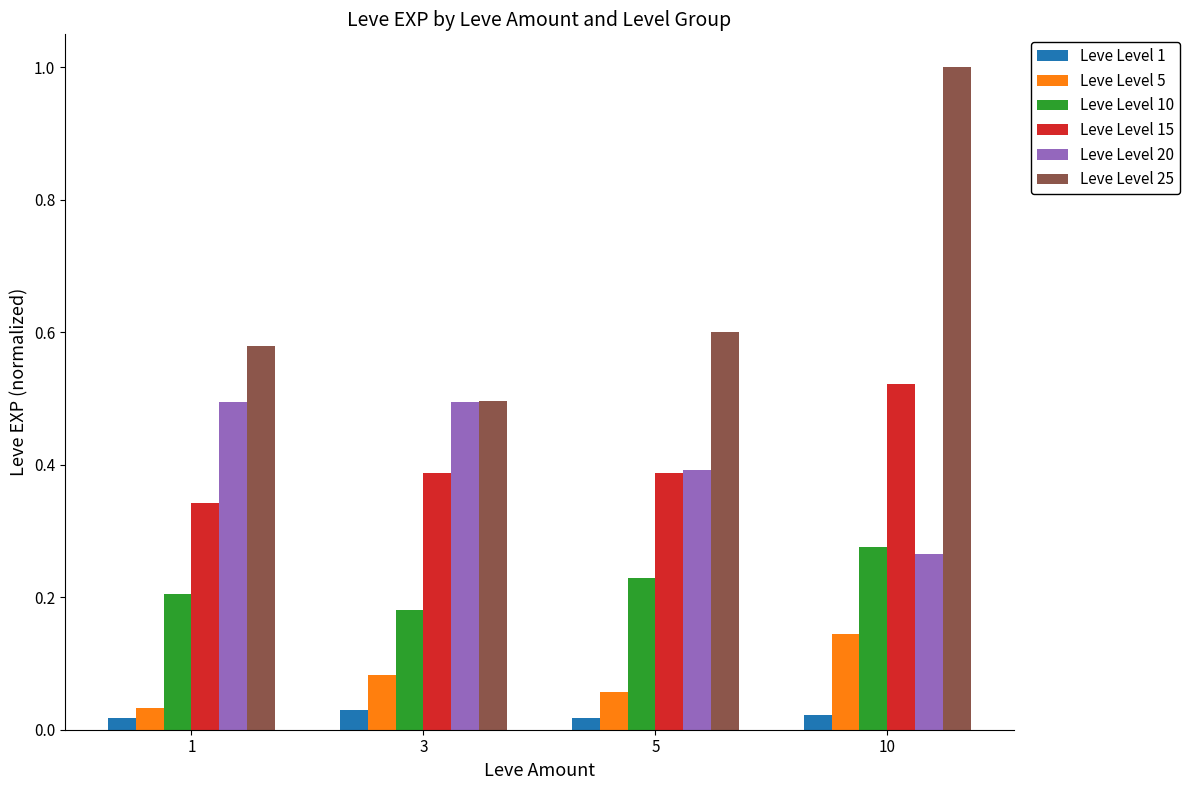

Does the chart contain any negative values?

No